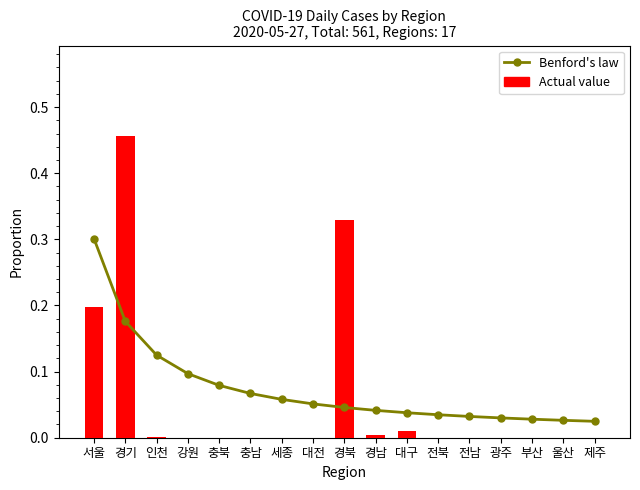

How many values in Actual value are above zero?

6